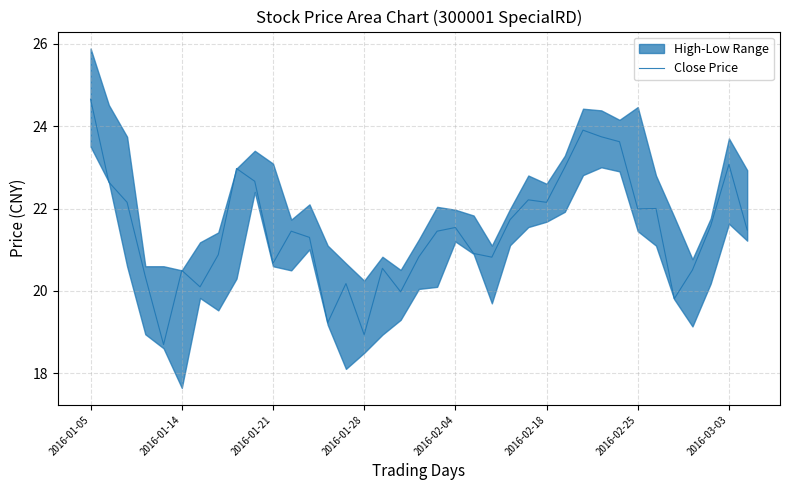

What is the minimum value for Close Price?

18.7